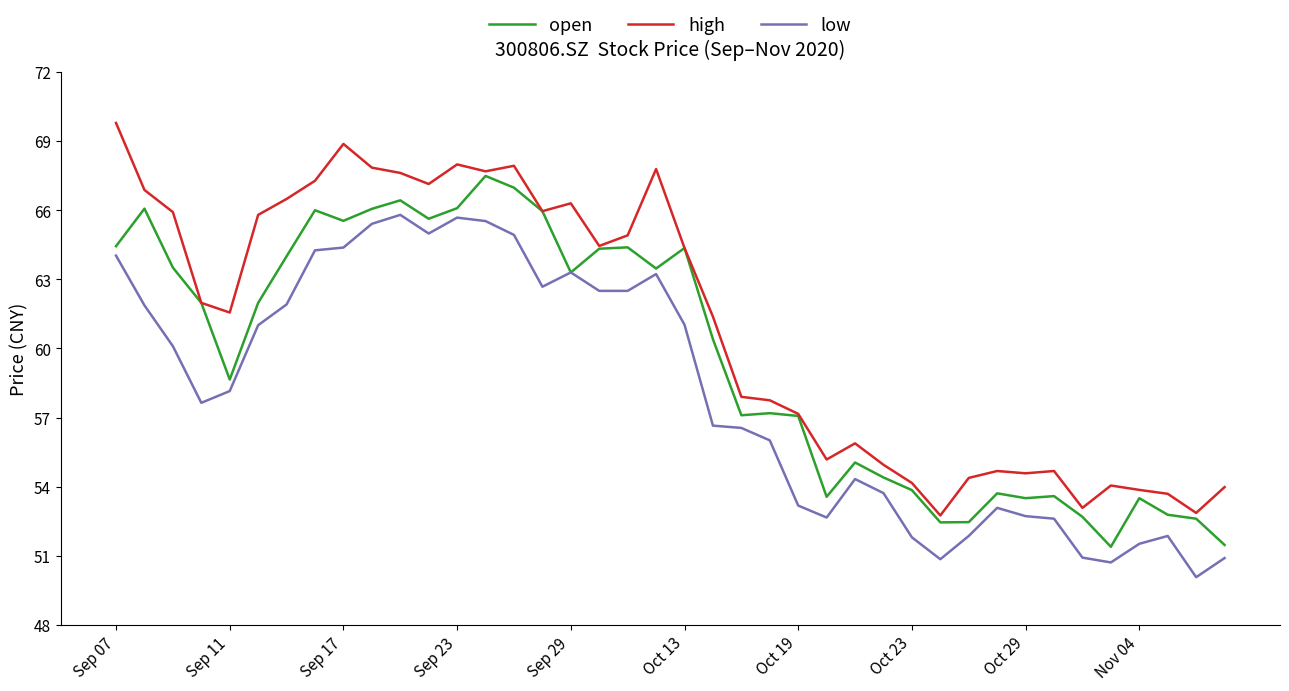

Rank the series by their maximum value, from highest to lowest.

high, open, low